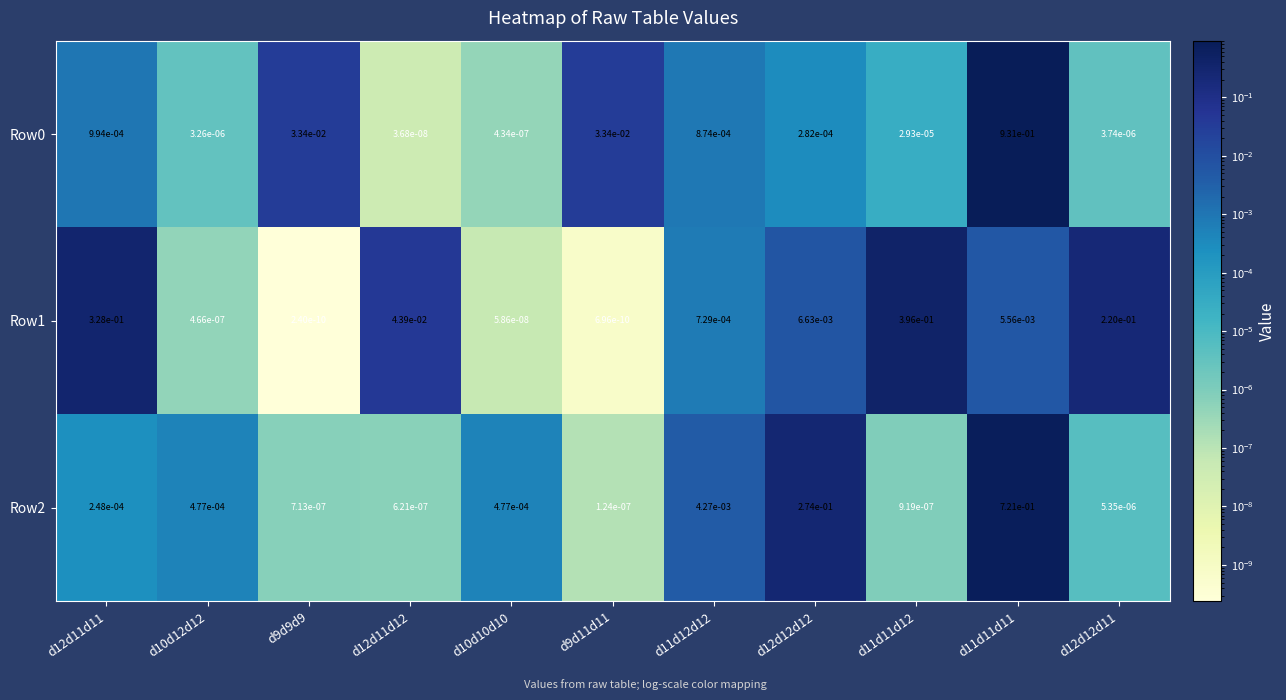

The Row1 series shows 0.0 at d10d12d12. True or false?

True